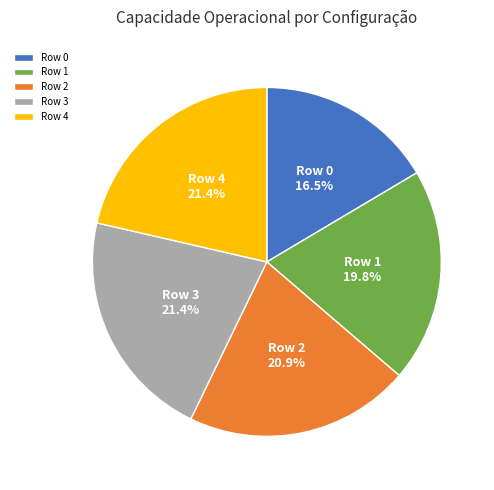

The Row 1 slice represents 10% of the pie. True or false?

False